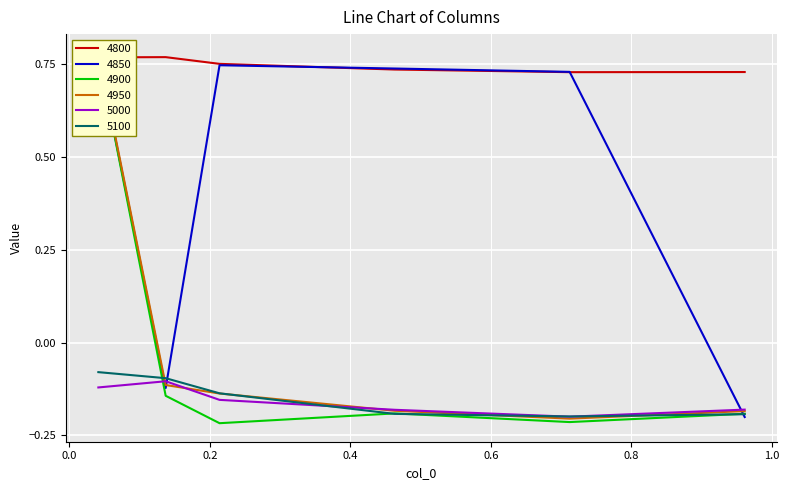

True or false: 4800 and 5100 cross at least once.

False